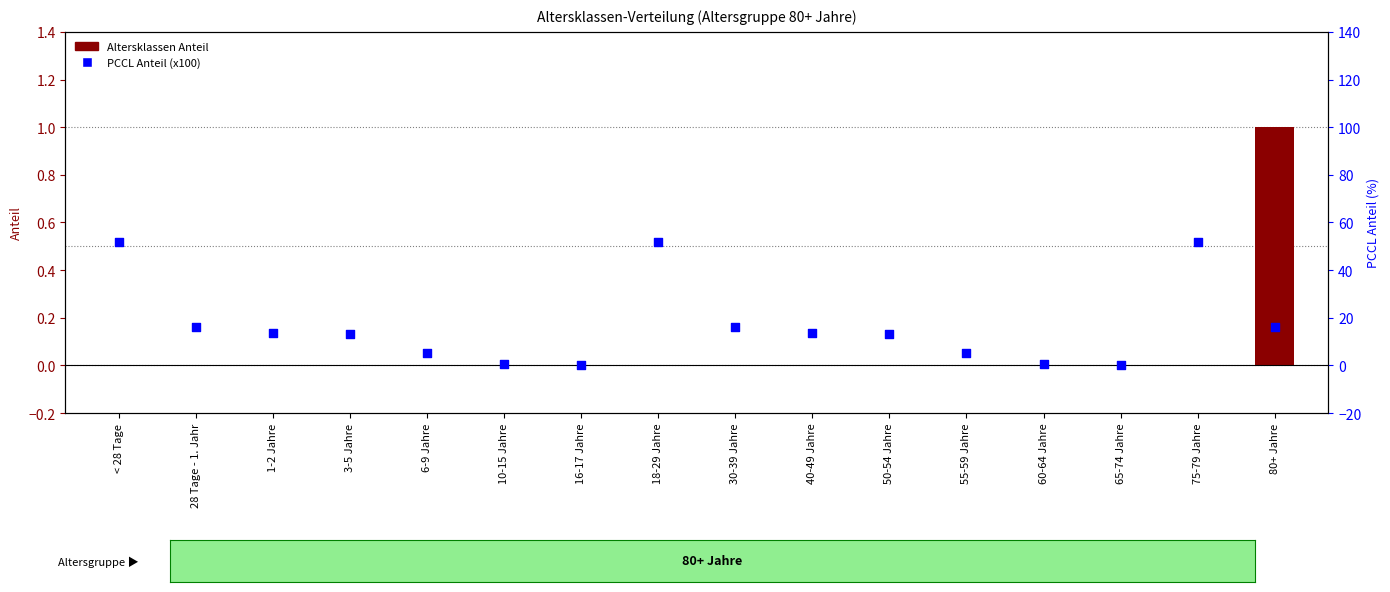

Which series has the largest total across all categories?

PCCL Anteil (x100)